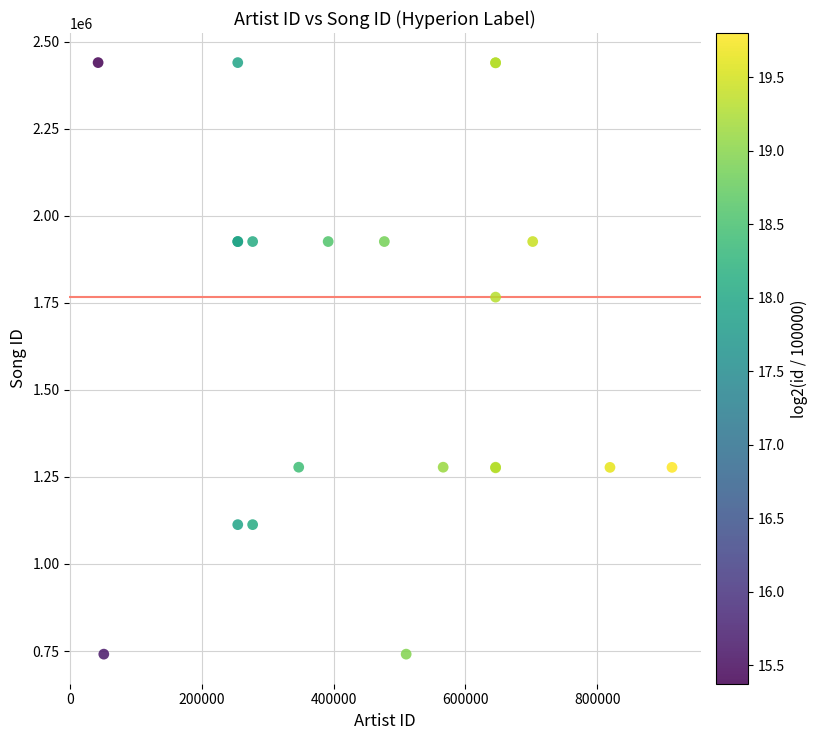

What Y value in the scatter plot is closest to 1590314?

1766193